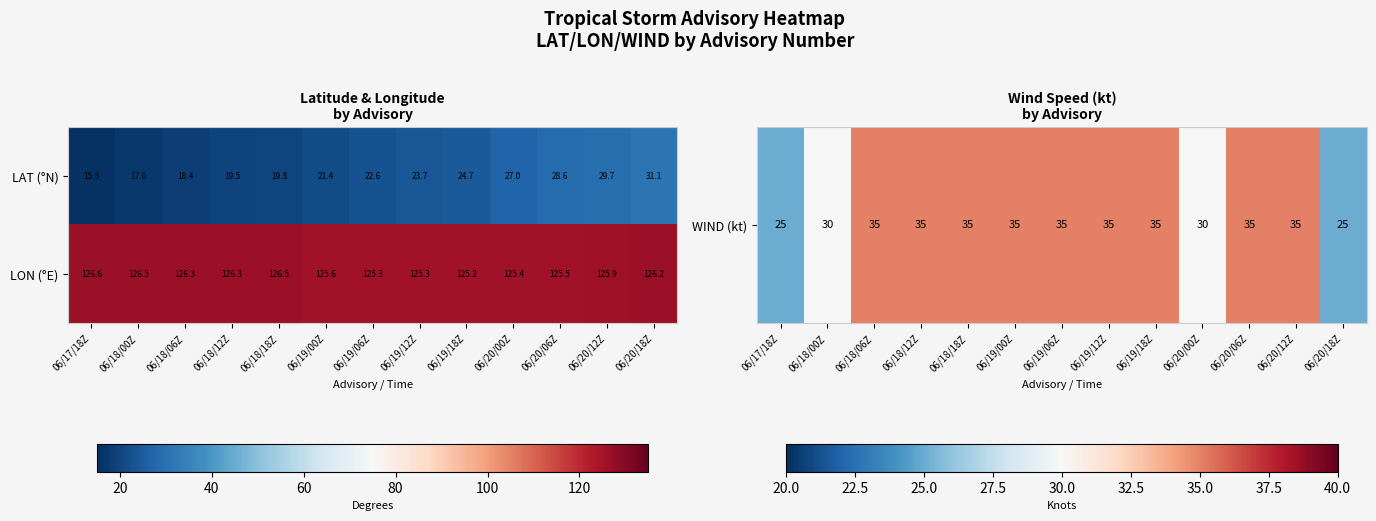

What is the maximum value shown in the chart?

126.6